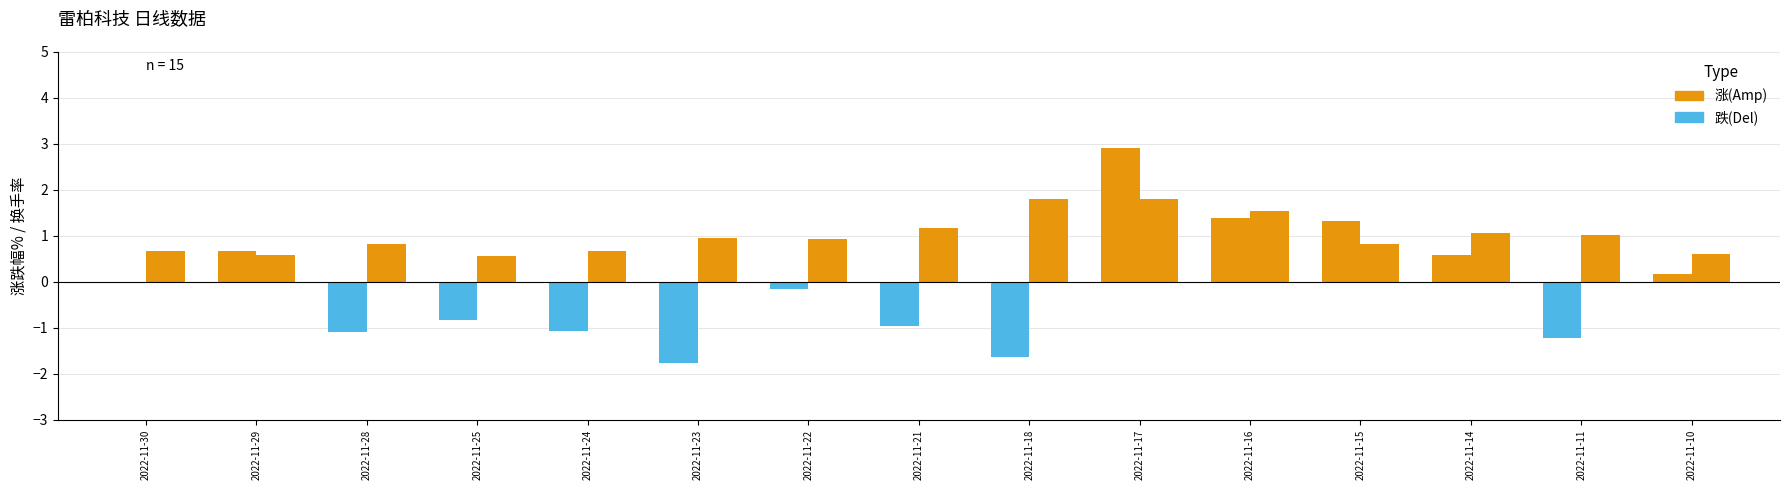

What is the difference between the second highest and minimum values in the 换手率 series?

1.2